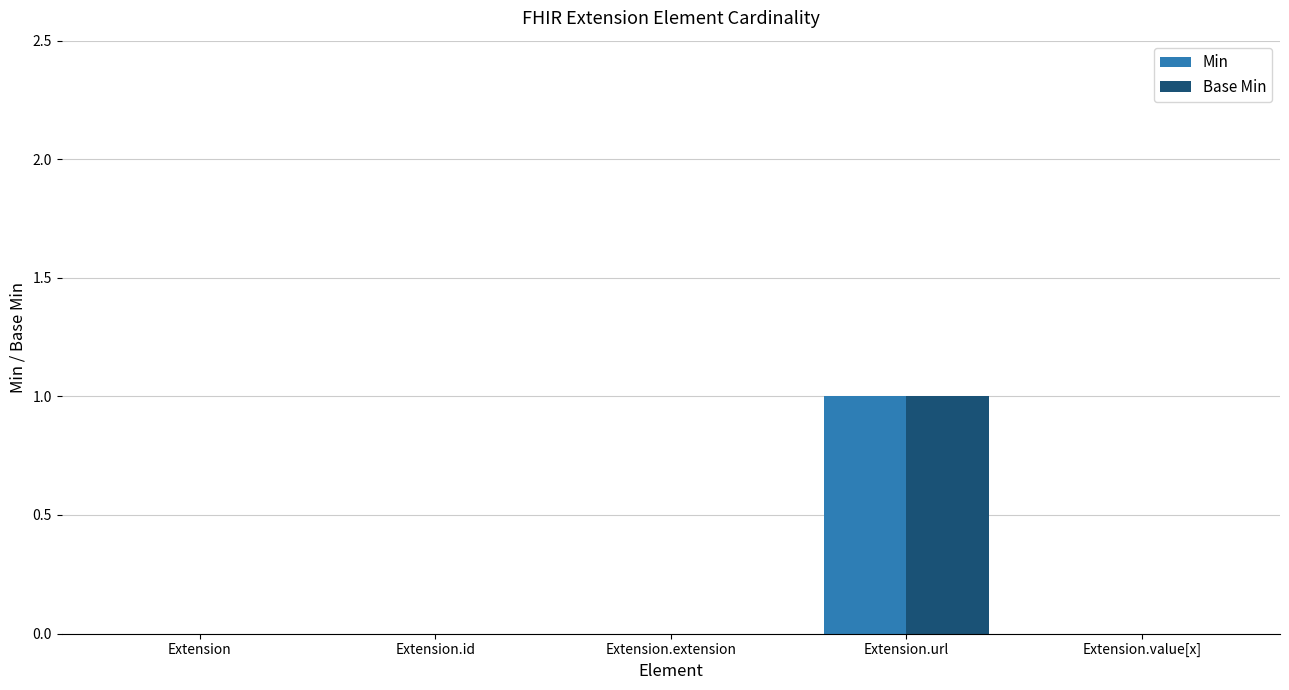

How many distinct data groups are displayed?

2